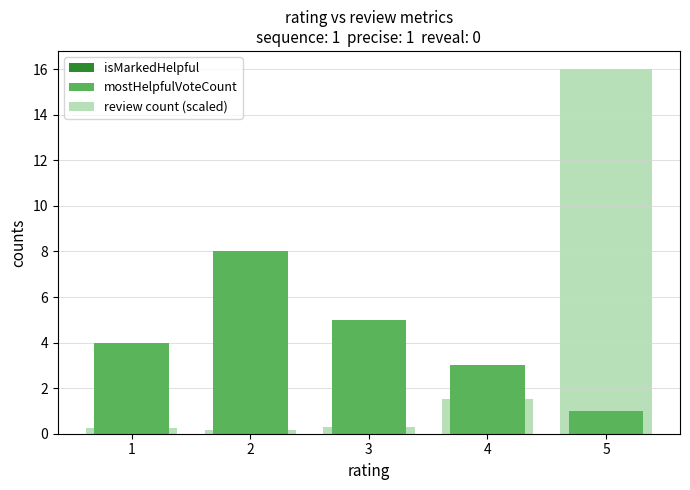

How many distinct data groups are displayed?

3